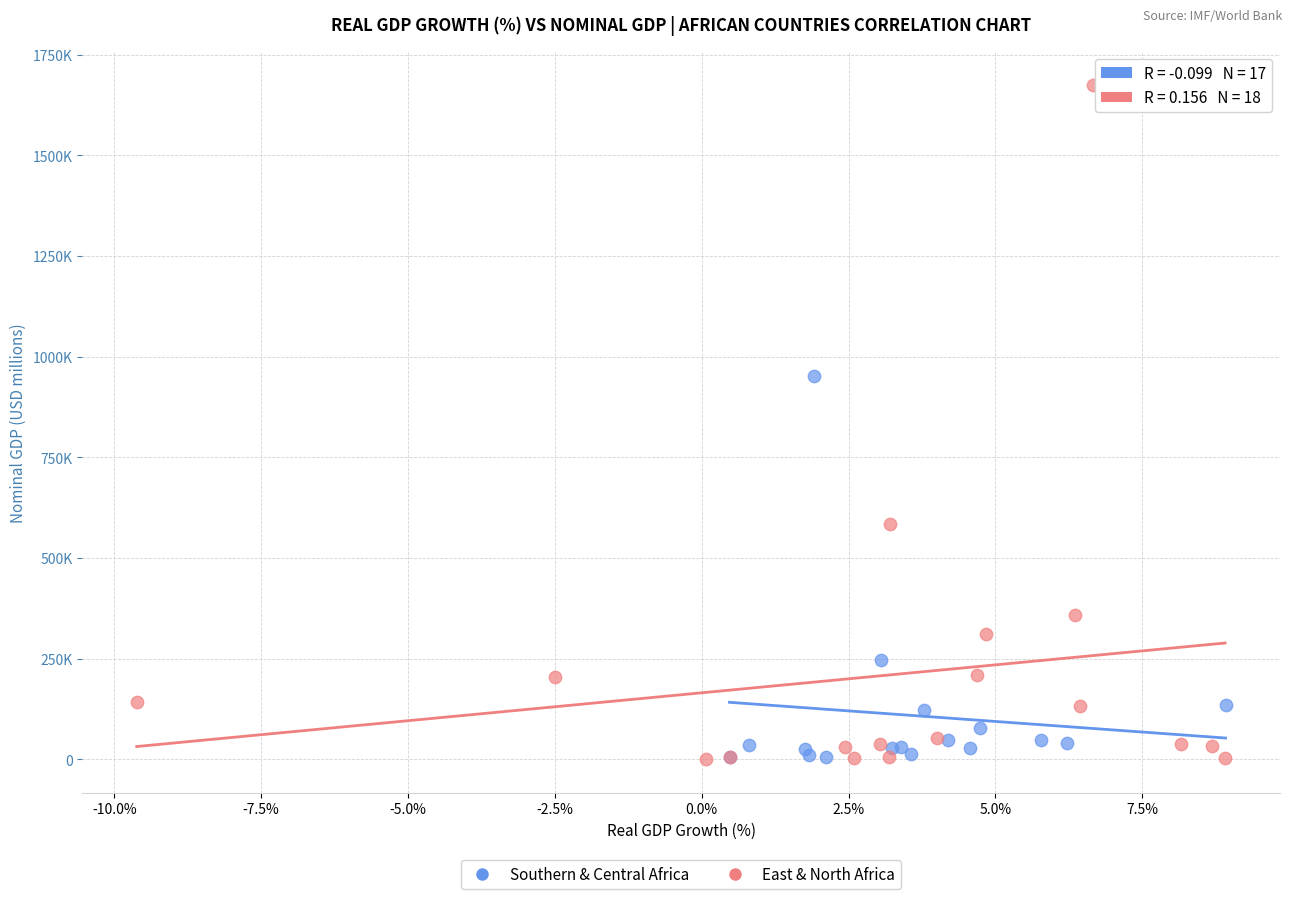

Which series has the widest spread of Y values?

East & North Africa